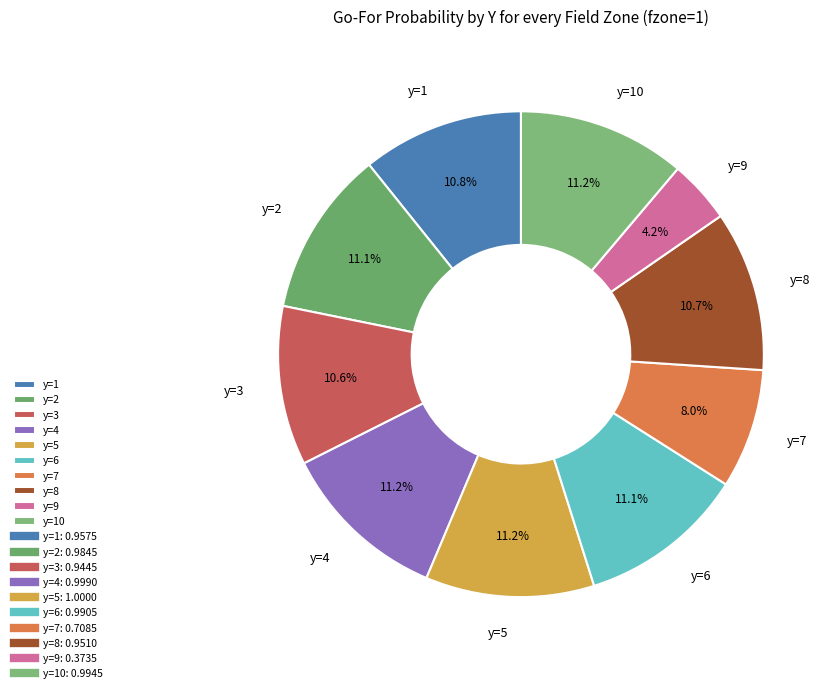

True or false: y=8 accounts for 3% of the total.

False